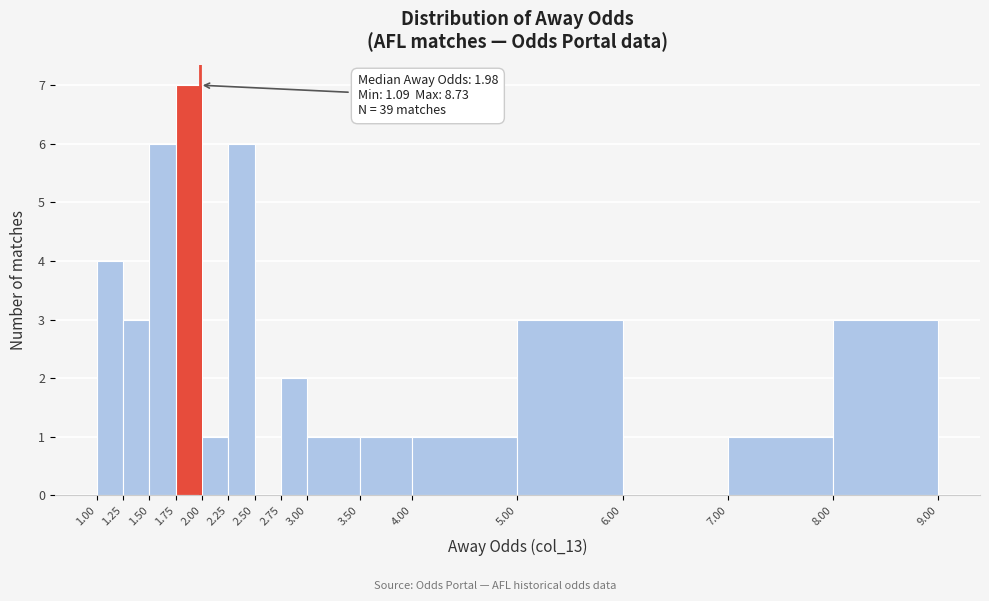

Over which range of the x-axis is the bar tallest?

1.75 to 2.00